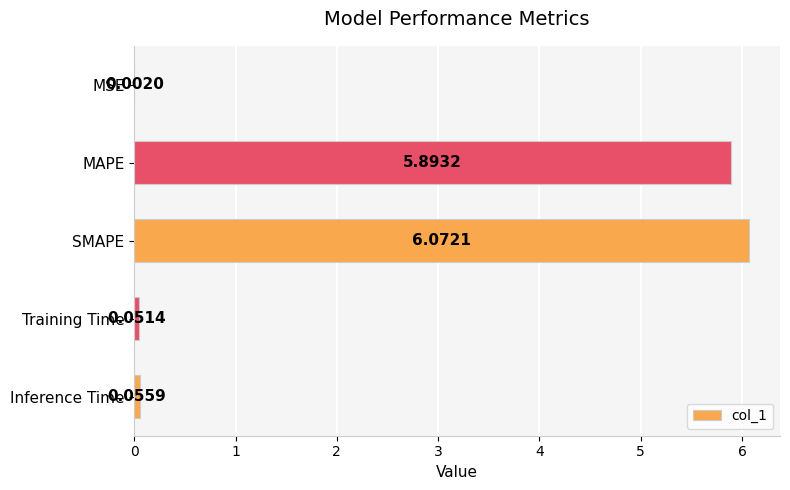

Which category has the highest value across all series?

SMAPE